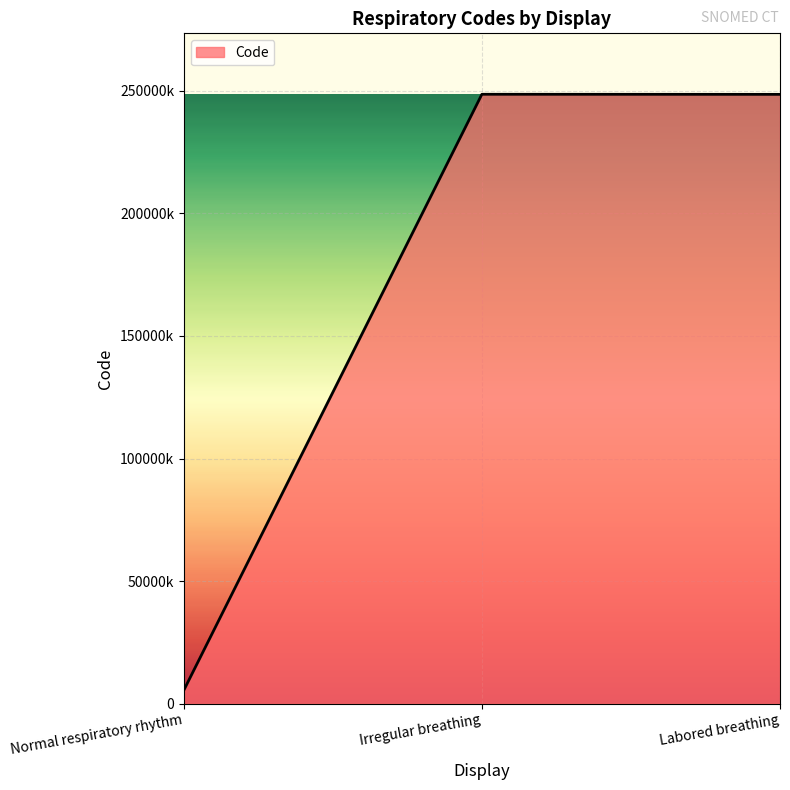

Does the chart have visible grid lines?

Yes